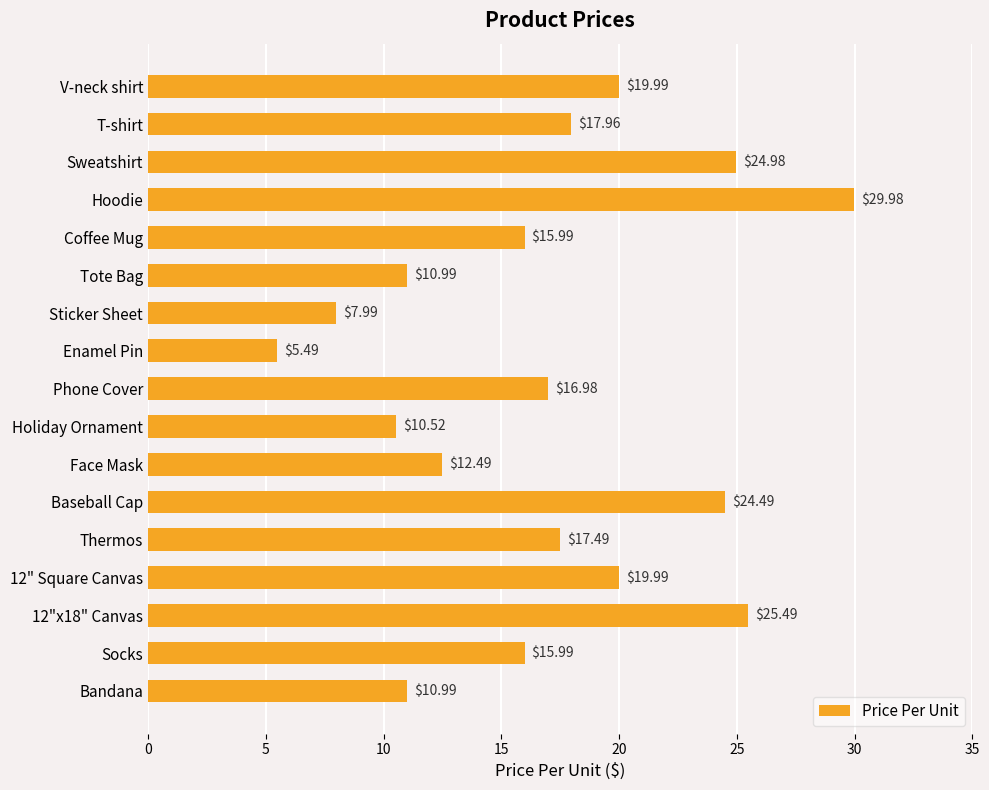

What is the maximum value shown in the chart?

30.0